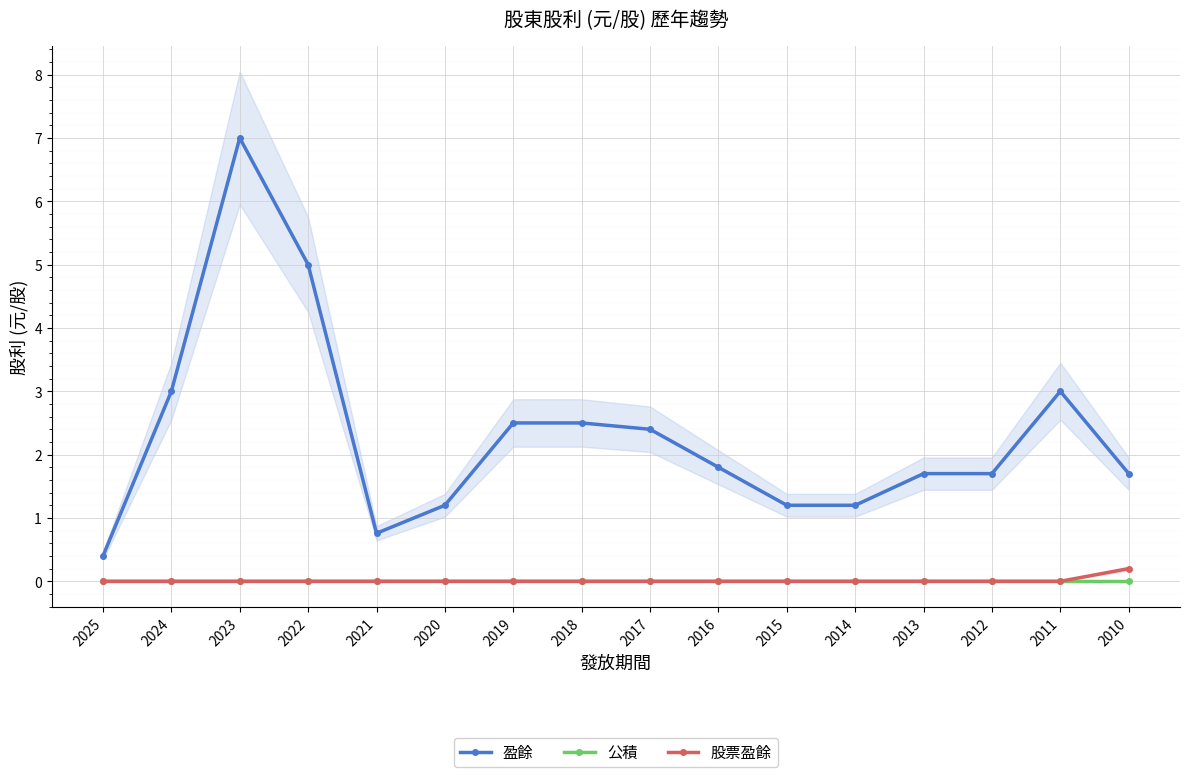

Between 2024 and 2019, which series saw the biggest shift?

盈餘